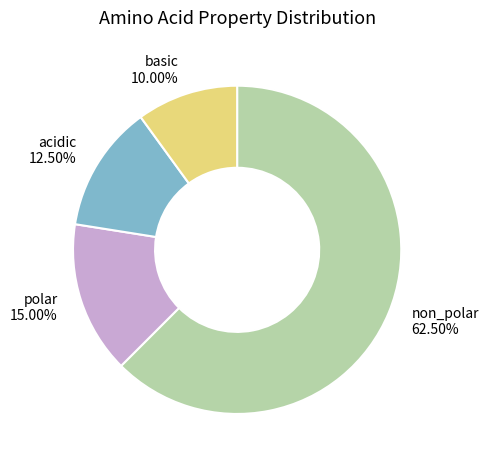

Which category has the biggest portion of the pie?

non_polar